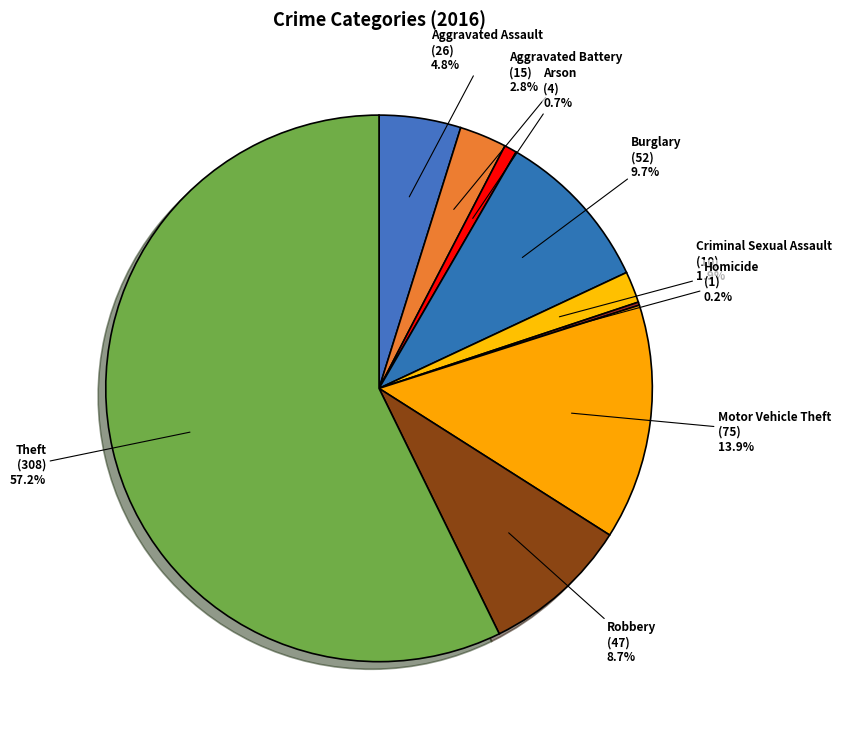

True or false: Robbery accounts for 9% of the total.

True